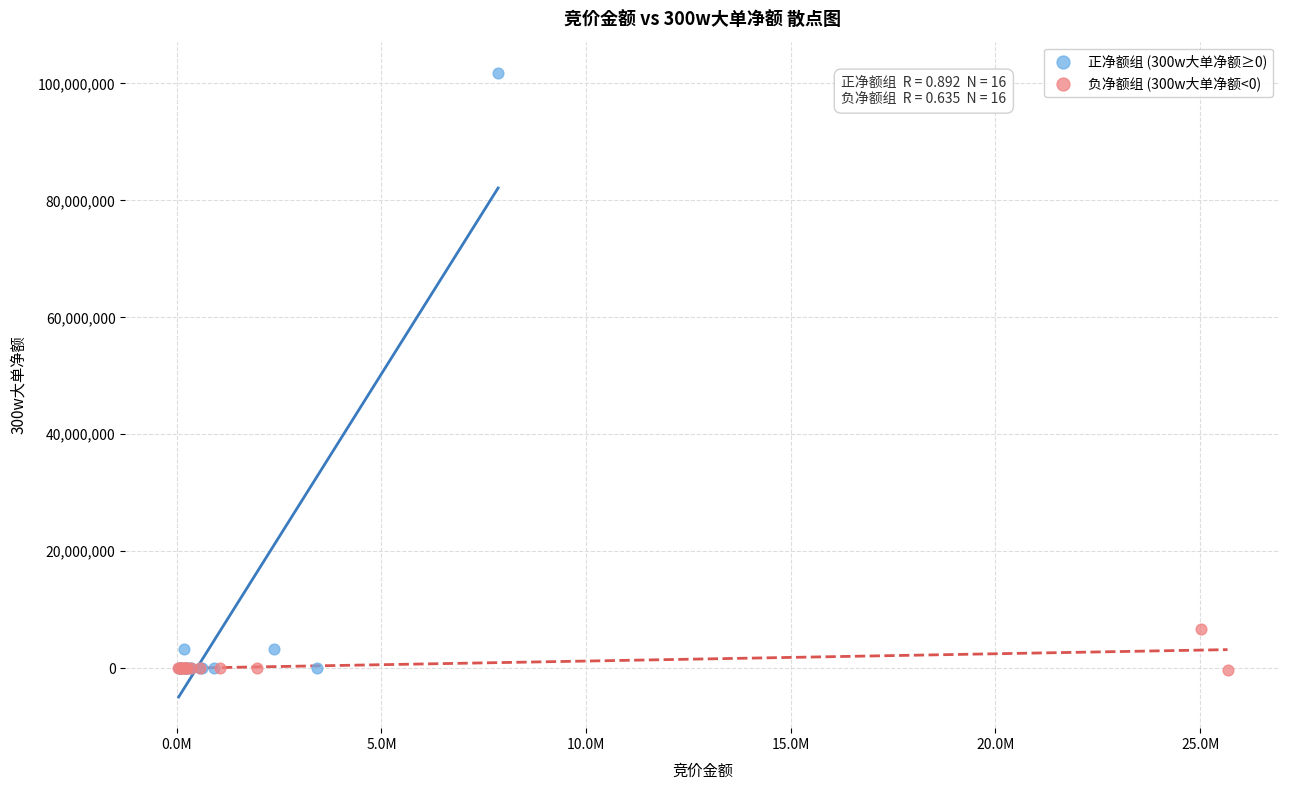

Which series has the largest Y range (max minus min)?

正净额组 (300w大单净额≥0)